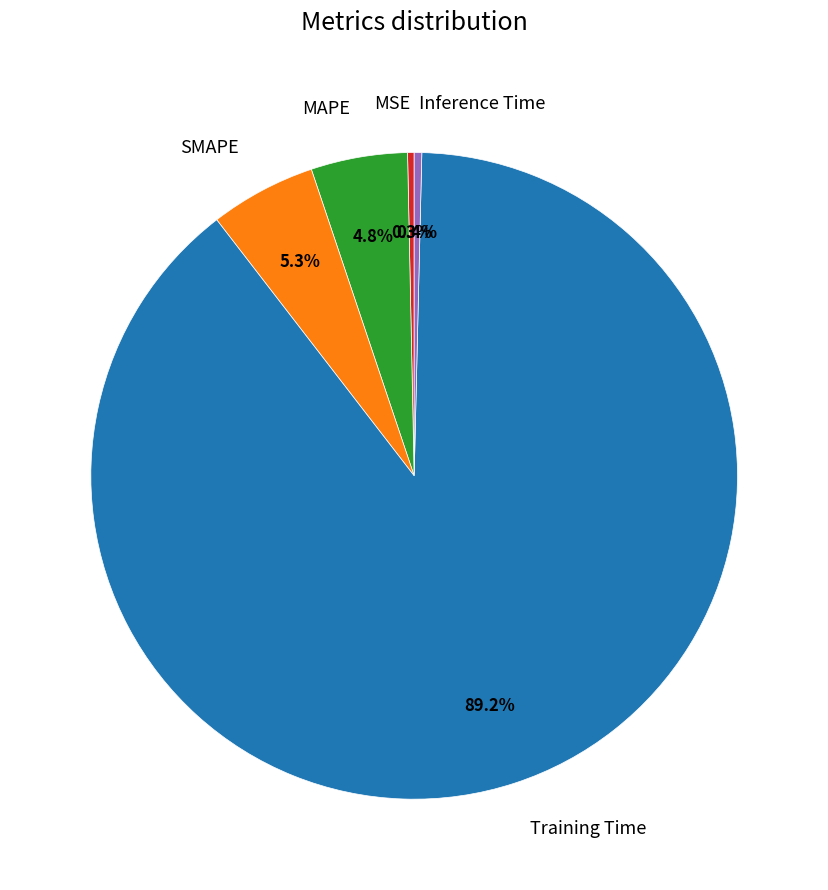

Which slice is the largest?

Training Time